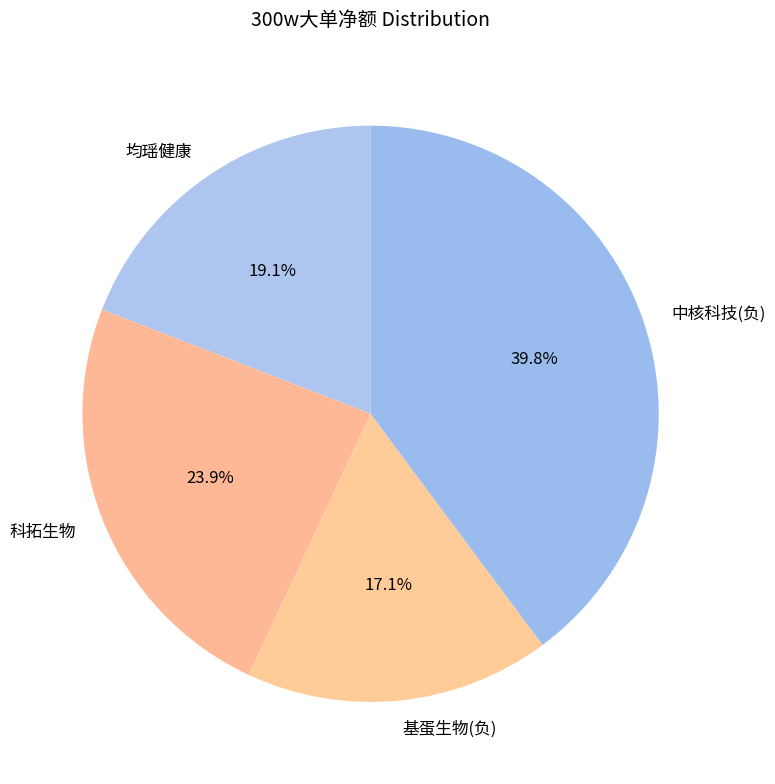

To the nearest percent, what is the average slice percentage?

25%